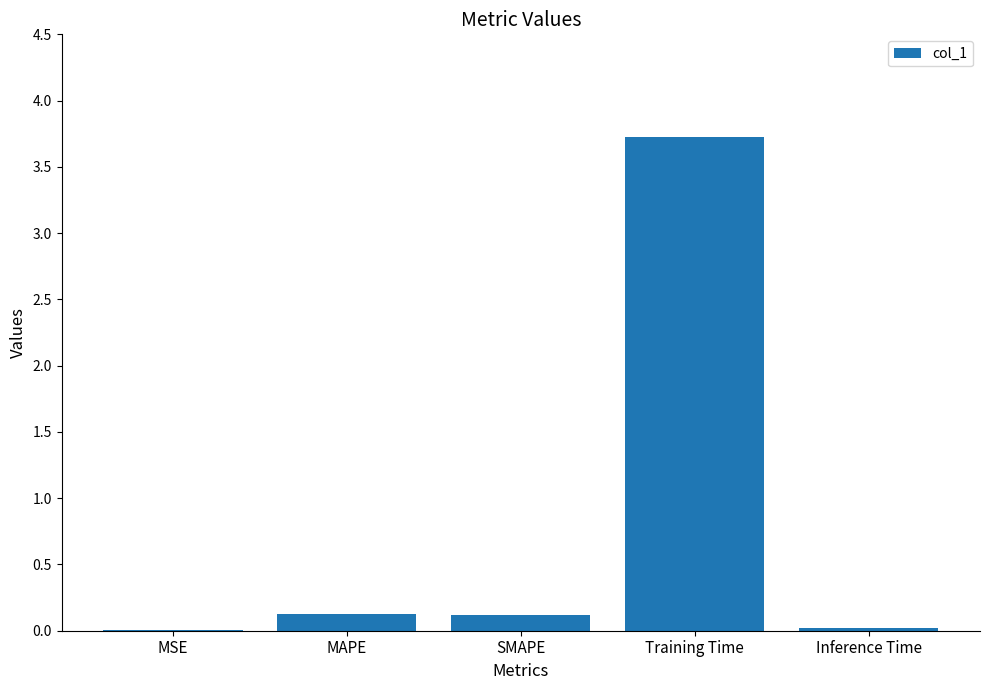

True or false: the data shows 3.7 at Training Time.

True